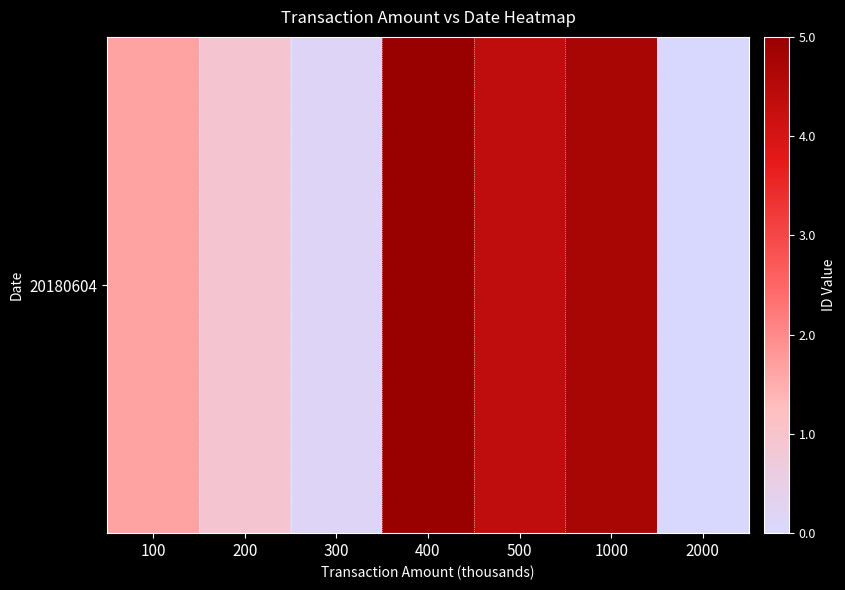

At which label does the data first exceed 1?

100